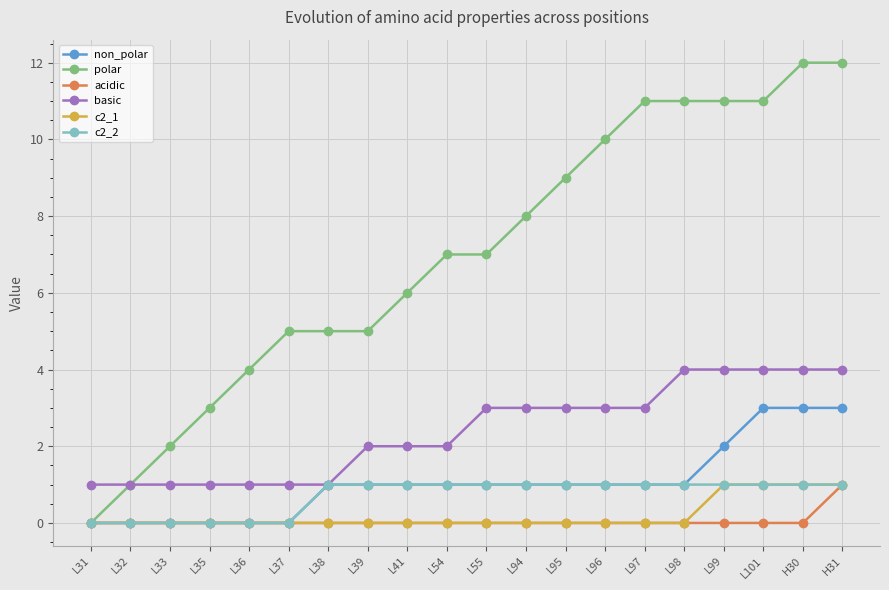

What is the difference between the second highest and second lowest values in the non_polar series?

3